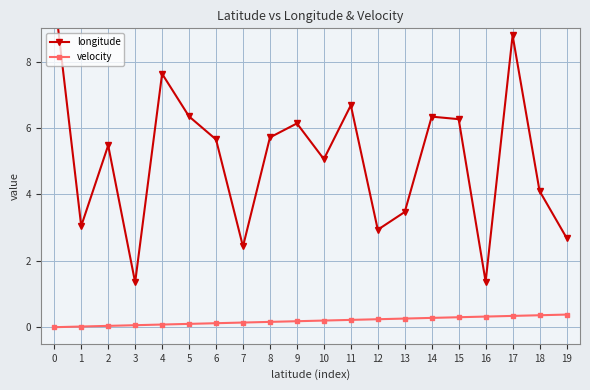

The velocity series shows 0.0 at 0. True or false?

True